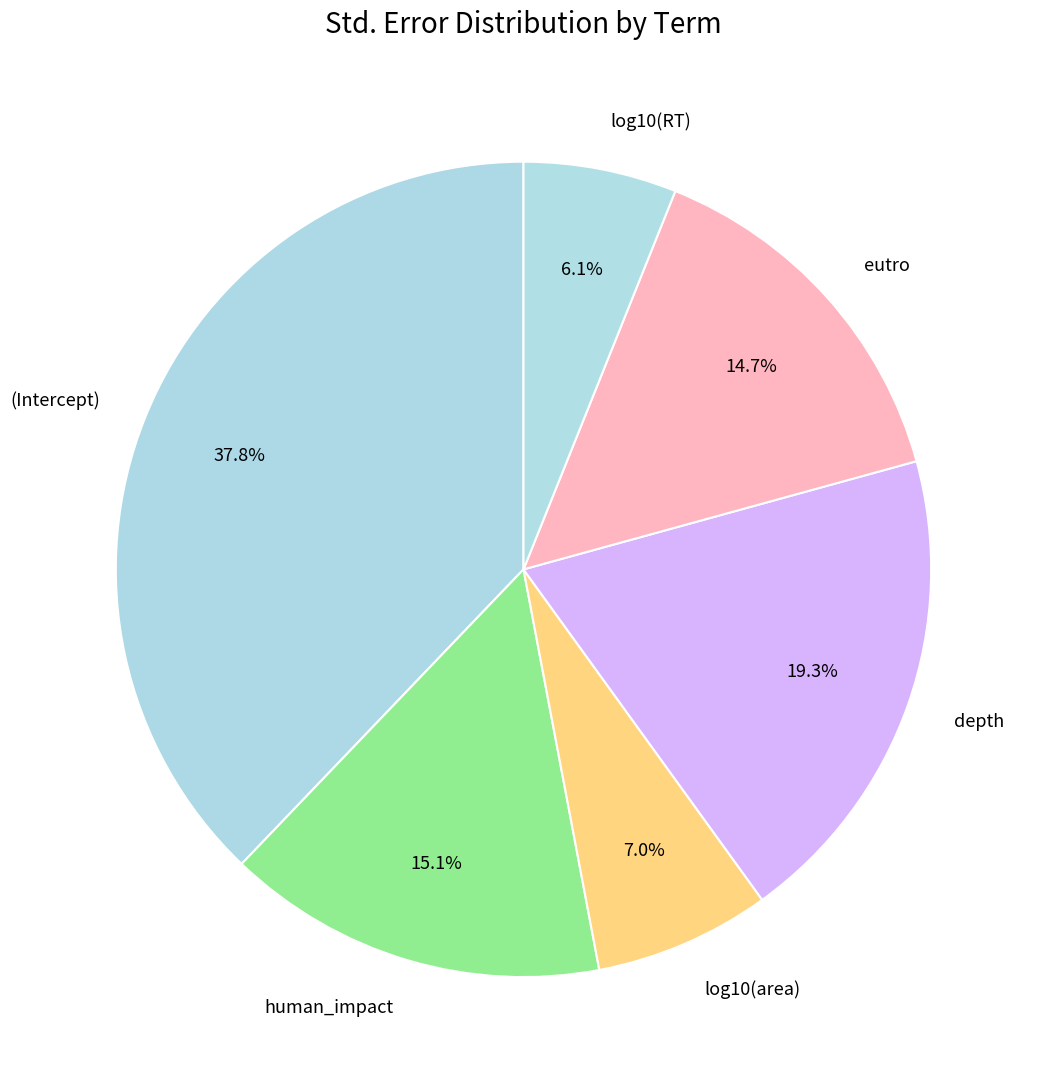

Count the number of slices in the pie.

6